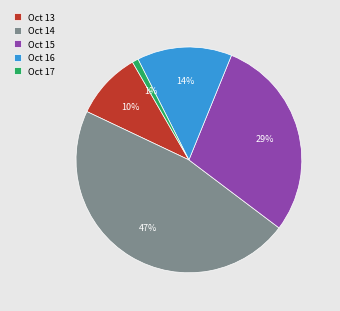

What percentage is the Oct 16 slice, to the nearest percent?

14%